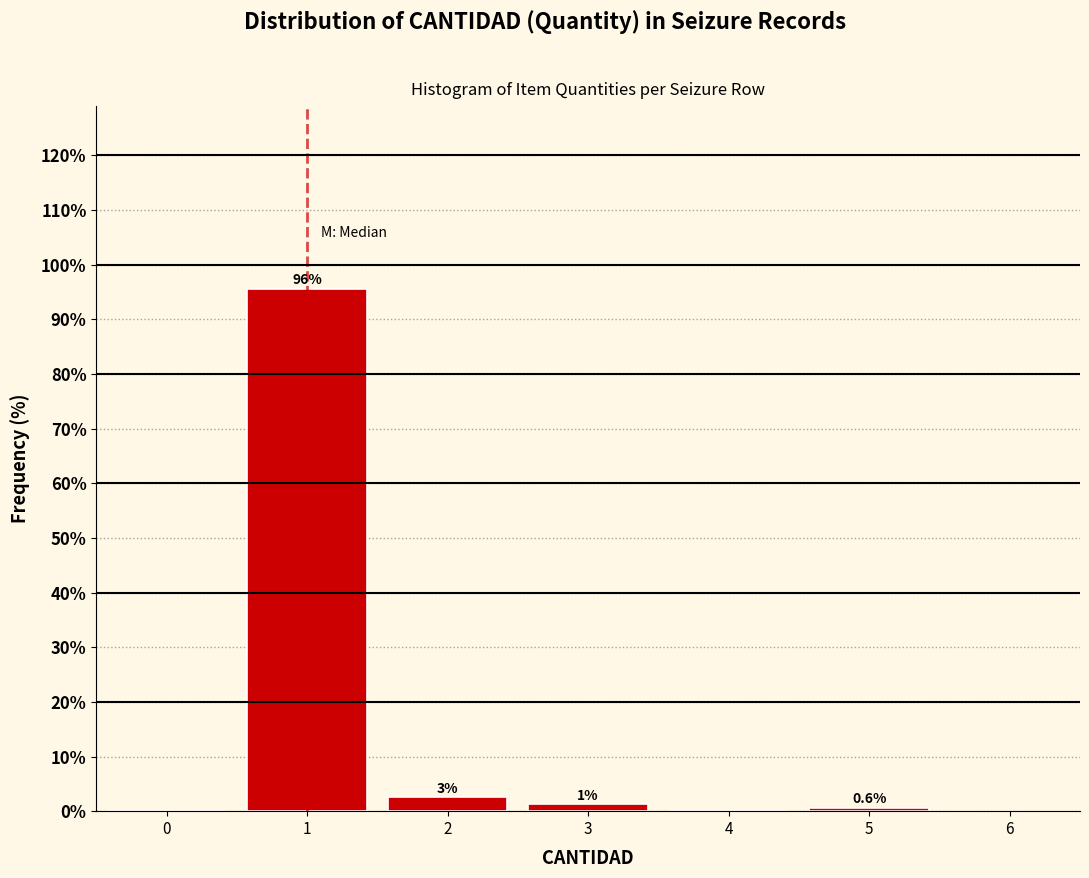

Over which range of the x-axis is the bar tallest?

0.5 to 1.5